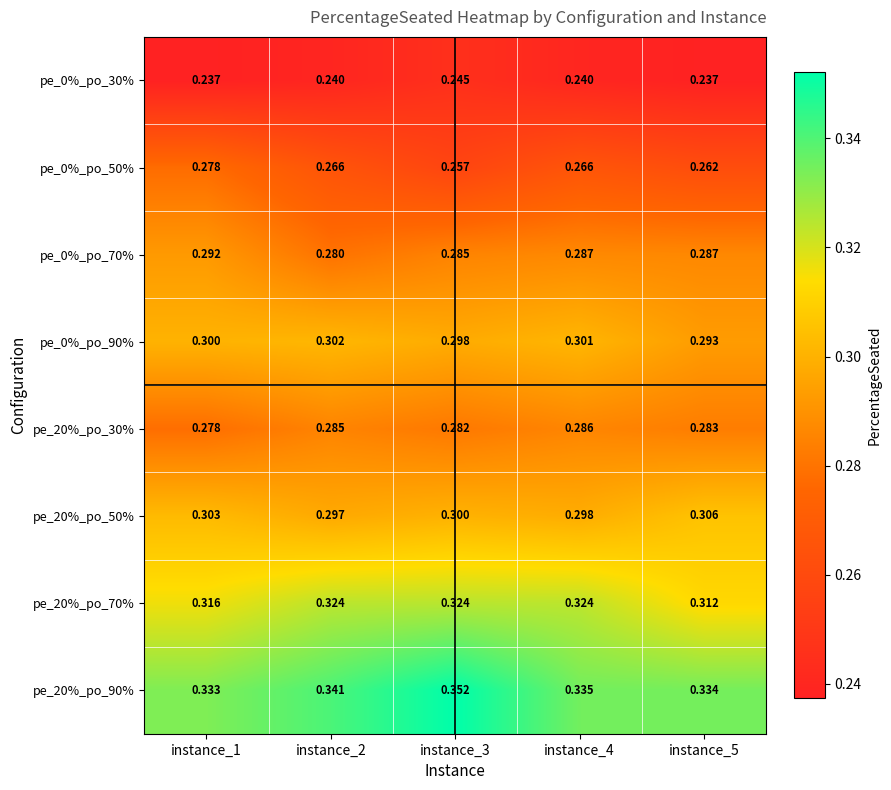

Is the value of pe_20%_po_70% at instance_1 greater than the value of pe_0%_po_30% at instance_5?

Yes